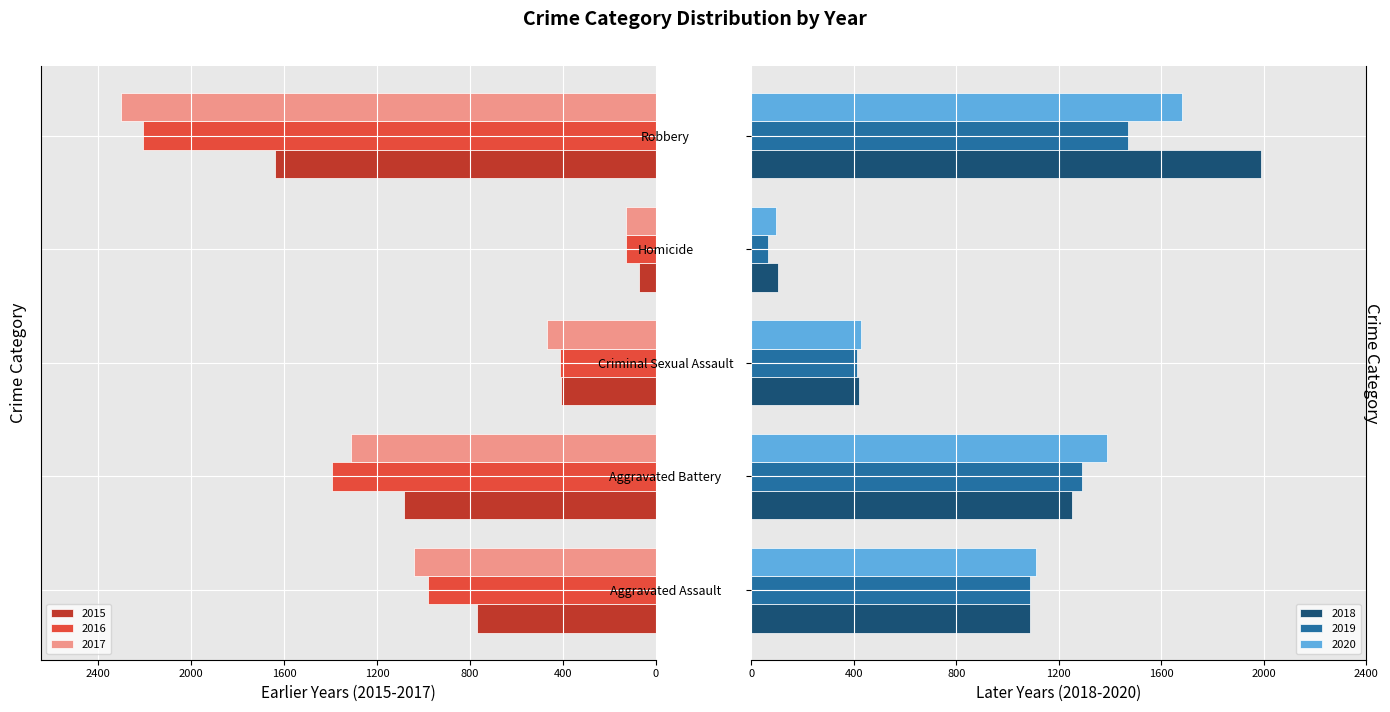

Where does the 2019 series first go above 1089?

Aggravated Battery